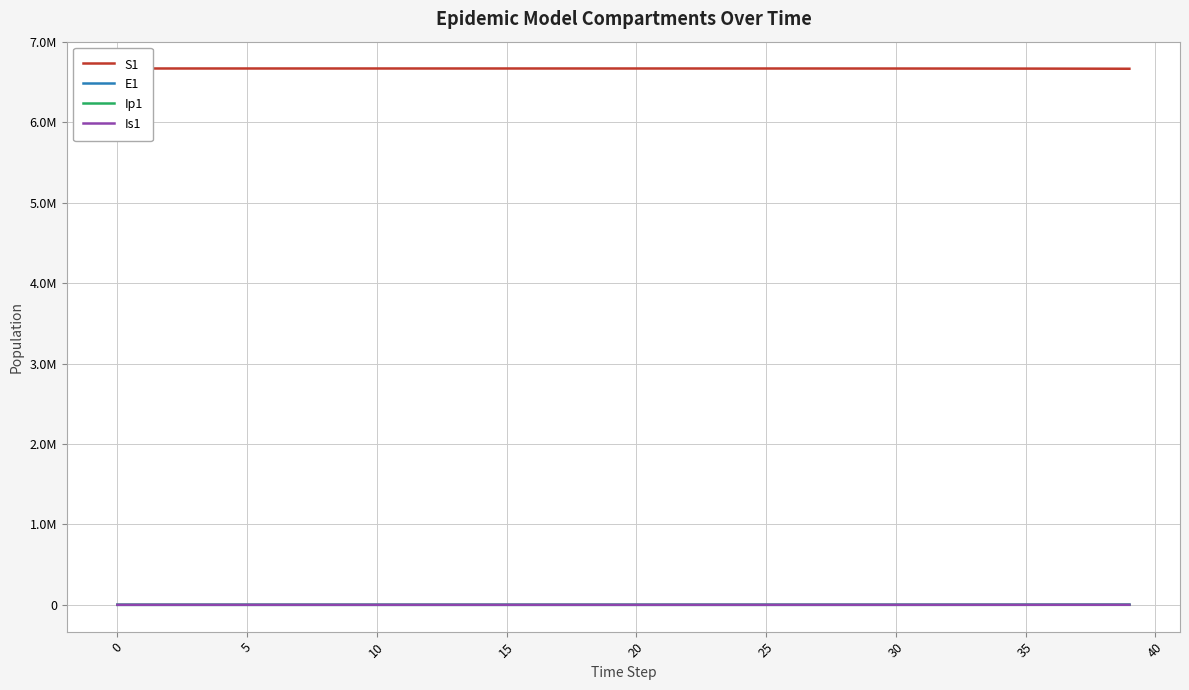

Where is Is1 nearest to the value 202?

34